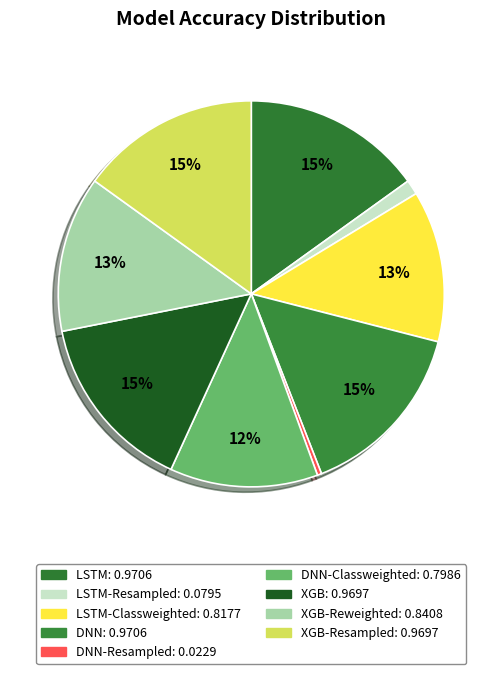

Count the number of slices in the pie.

9